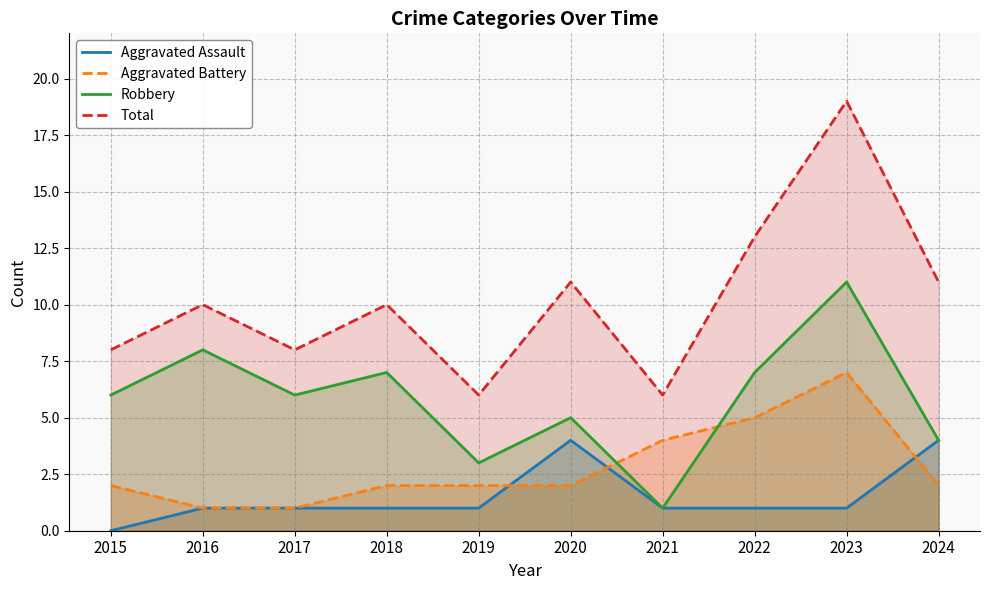

Reading right to left, extract all data points from this chart.

Aggravated Assault: 2024=4	2023=1	2022=1	2021=1	2020=4	2019=1	2018=1	2017=1	2016=1	2015=0
Aggravated Battery: 2024=2	2023=7	2022=5	2021=4	2020=2	2019=2	2018=2	2017=1	2016=1	2015=2
Robbery: 2024=4	2023=11	2022=7	2021=1	2020=5	2019=3	2018=7	2017=6	2016=8	2015=6
Total: 2024=11	2023=19	2022=13	2021=6	2020=11	2019=6	2018=10	2017=8	2016=10	2015=8